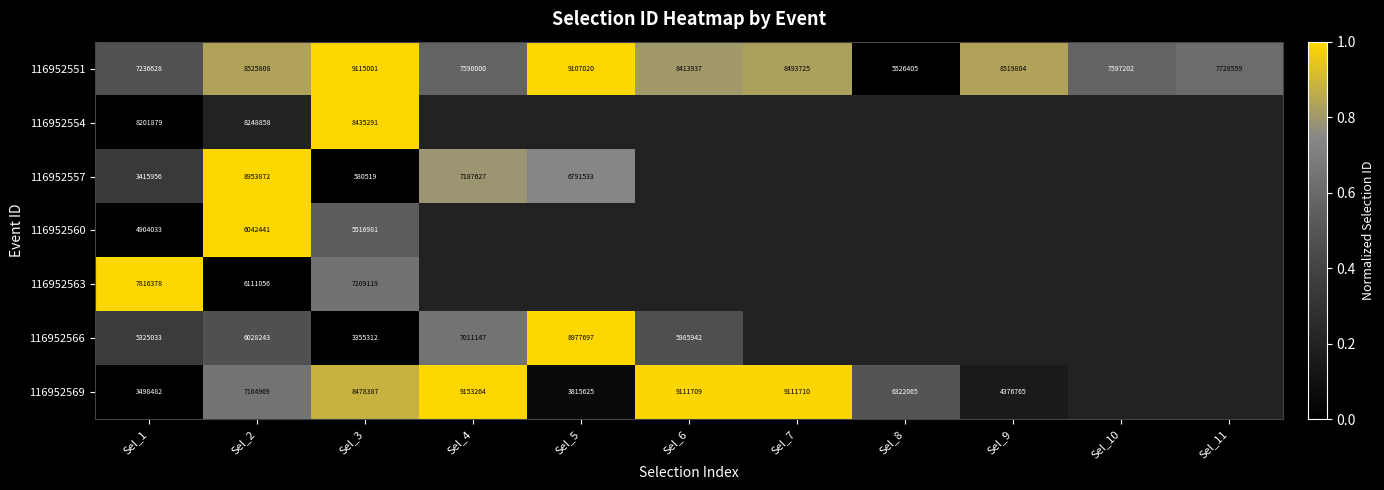

At which label is 116952554 closest to 0?

Sel_1